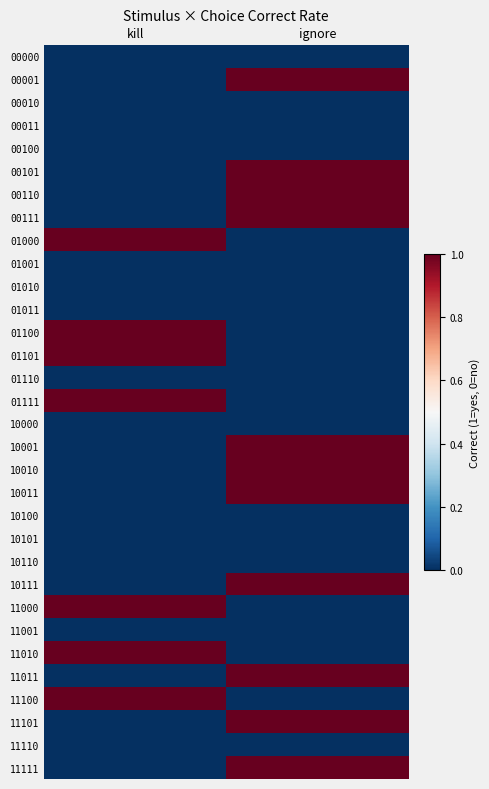

Reading right to left, extract all data points from this chart.

00000: ignore=0	kill=0
00001: ignore=1	kill=0
00010: ignore=0	kill=0
00011: ignore=0	kill=0
00100: ignore=0	kill=0
00101: ignore=1	kill=0
00110: ignore=1	kill=0
00111: ignore=1	kill=0
01000: ignore=0	kill=1
01001: ignore=0	kill=0
01010: ignore=0	kill=0
01011: ignore=0	kill=0
01100: ignore=0	kill=1
01101: ignore=0	kill=1
01110: ignore=0	kill=0
01111: ignore=0	kill=1
10000: ignore=0	kill=0
10001: ignore=1	kill=0
10010: ignore=1	kill=0
10011: ignore=1	kill=0
10100: ignore=0	kill=0
10101: ignore=0	kill=0
10110: ignore=0	kill=0
10111: ignore=1	kill=0
11000: ignore=0	kill=1
11001: ignore=0	kill=0
11010: ignore=0	kill=1
11011: ignore=1	kill=0
11100: ignore=0	kill=1
11101: ignore=1	kill=0
11110: ignore=0	kill=0
11111: ignore=1	kill=0